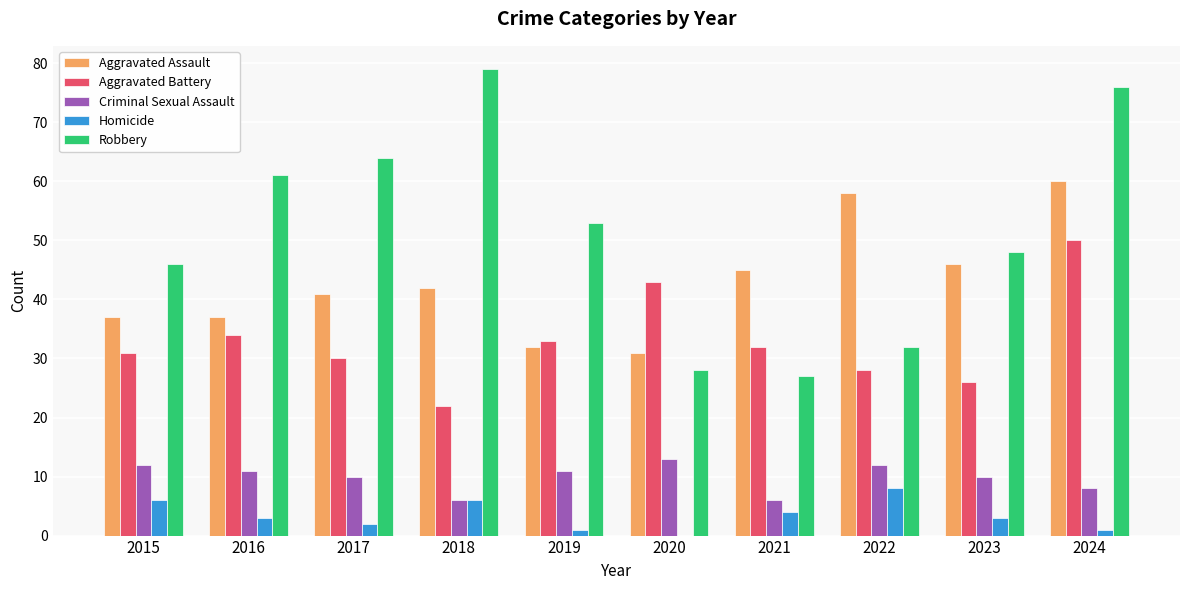

What is the sum of the Aggravated Battery values at 2021 and 2016?

66